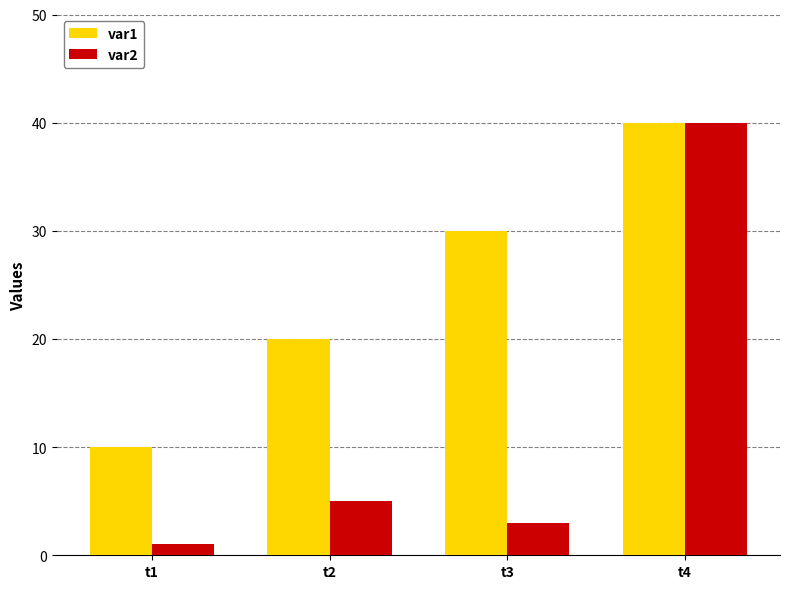

The var2 series shows 23 at t4. True or false?

False